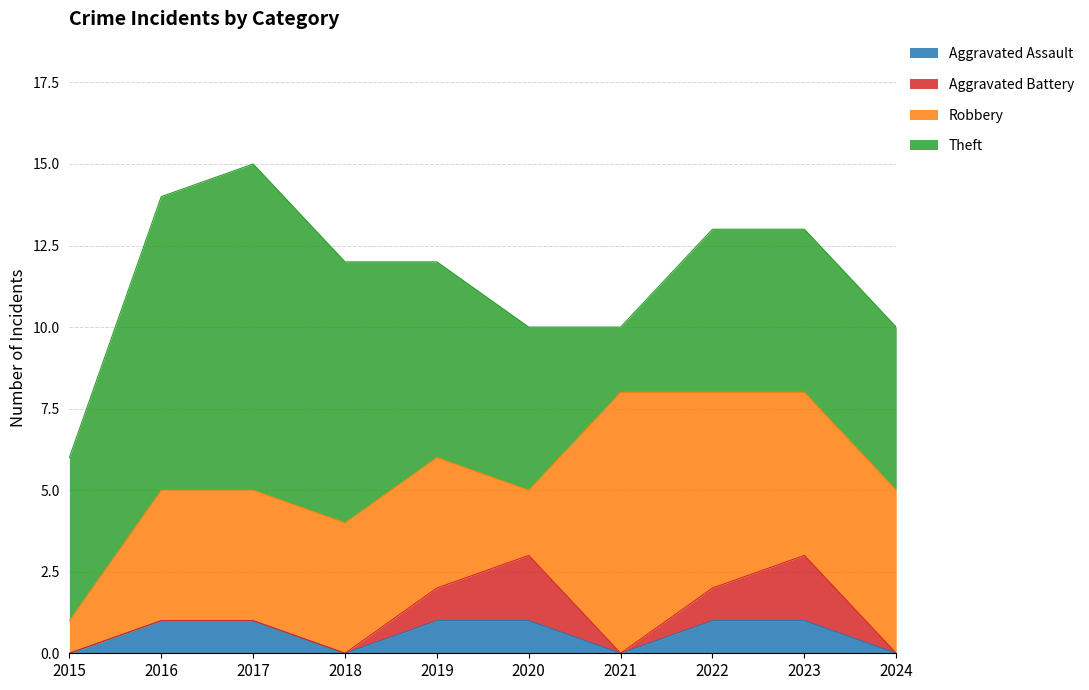

Which series has the largest total across all categories?

Theft